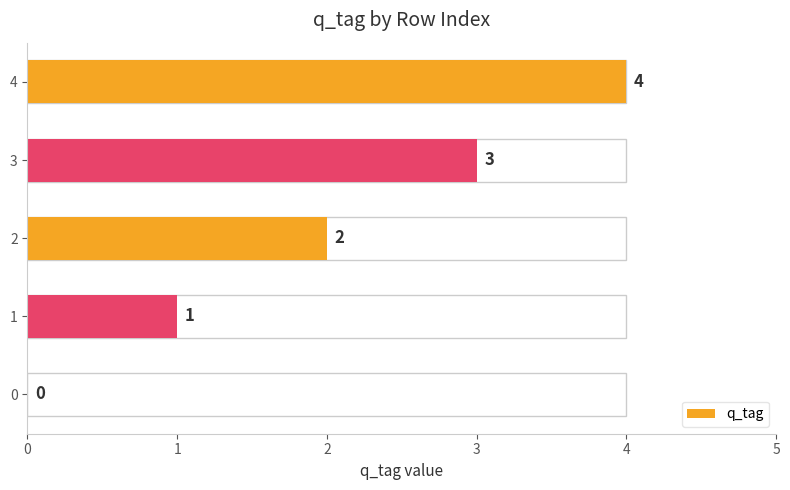

Which has a higher value, 1 or 4?

4